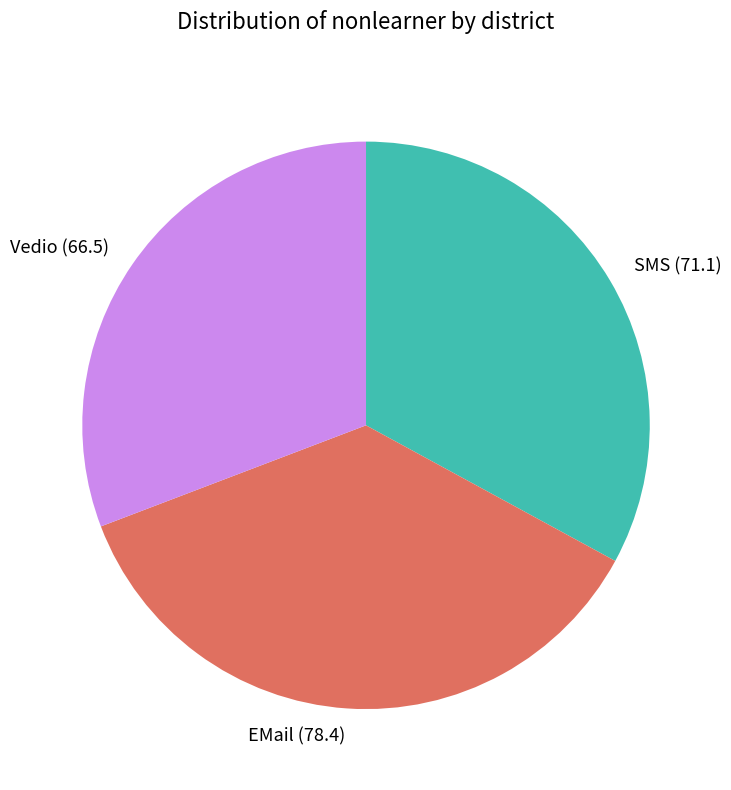

Which slice is the smallest?

Vedio